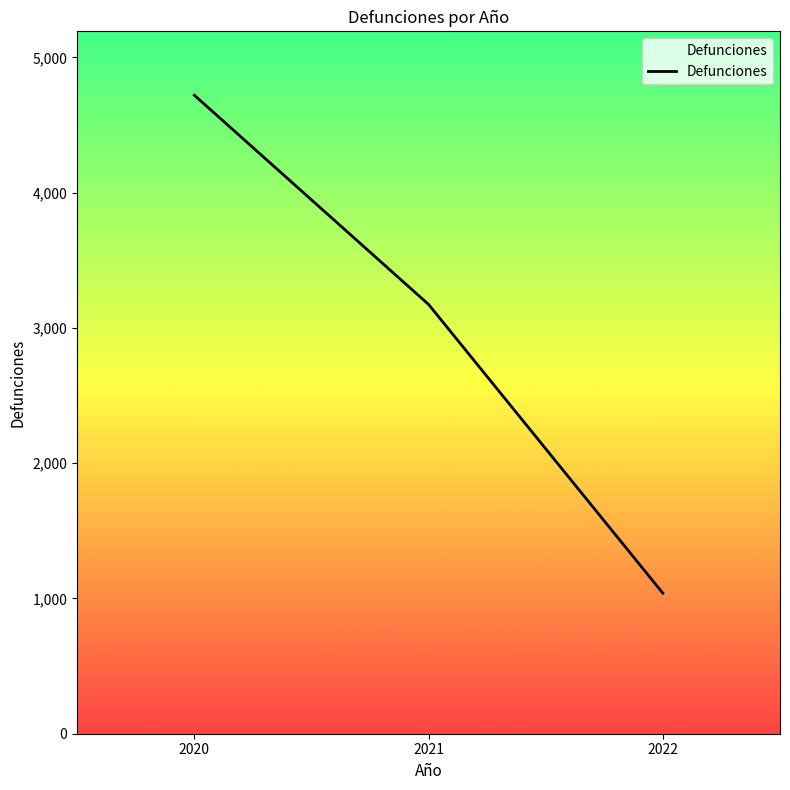

The value at 2020 is 4721. True or false?

True